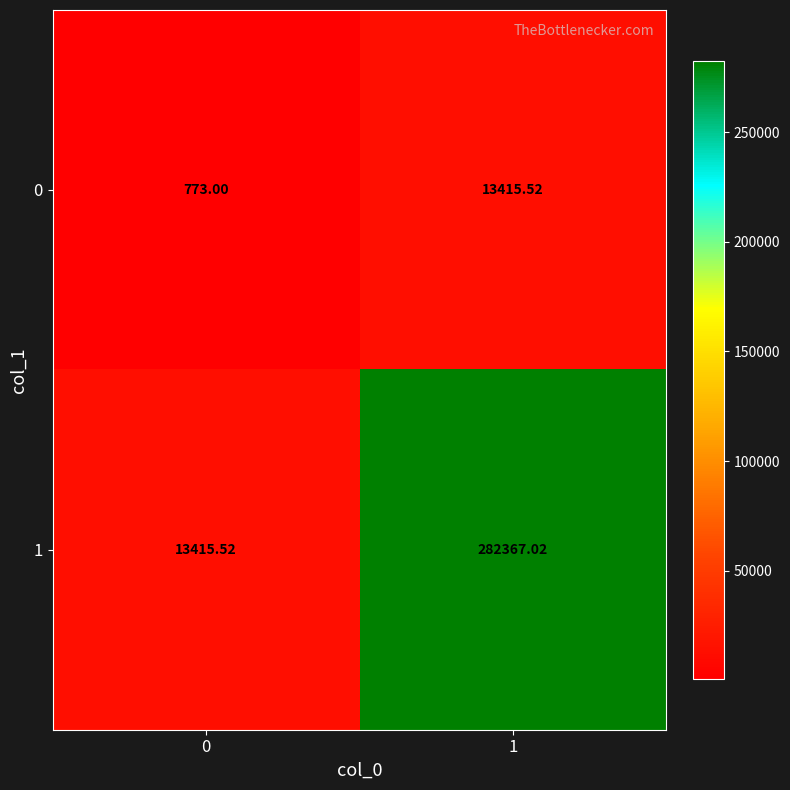

Between 0 and 1, which series saw the biggest shift?

1